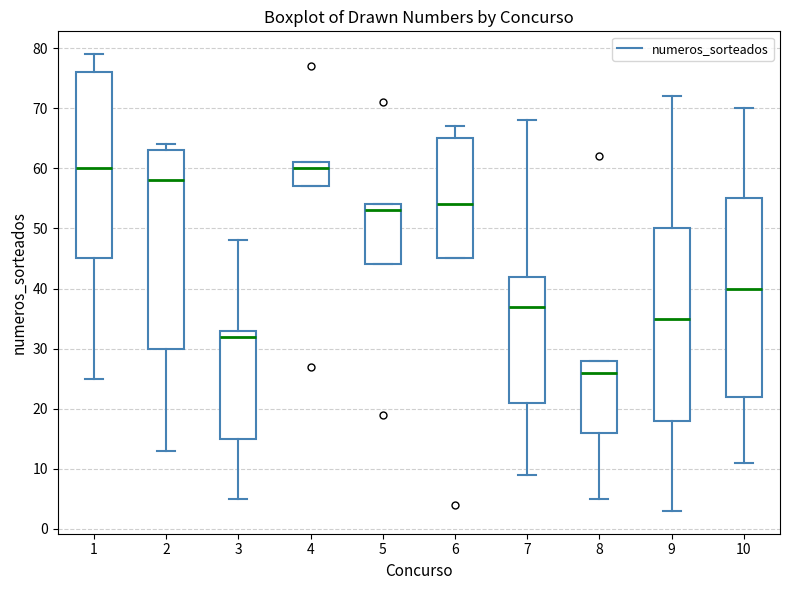

Where does the median line of the box at x = 9 sit on the y-axis? The values are not printed on the chart, so give them approximately, as read against the axis.

35